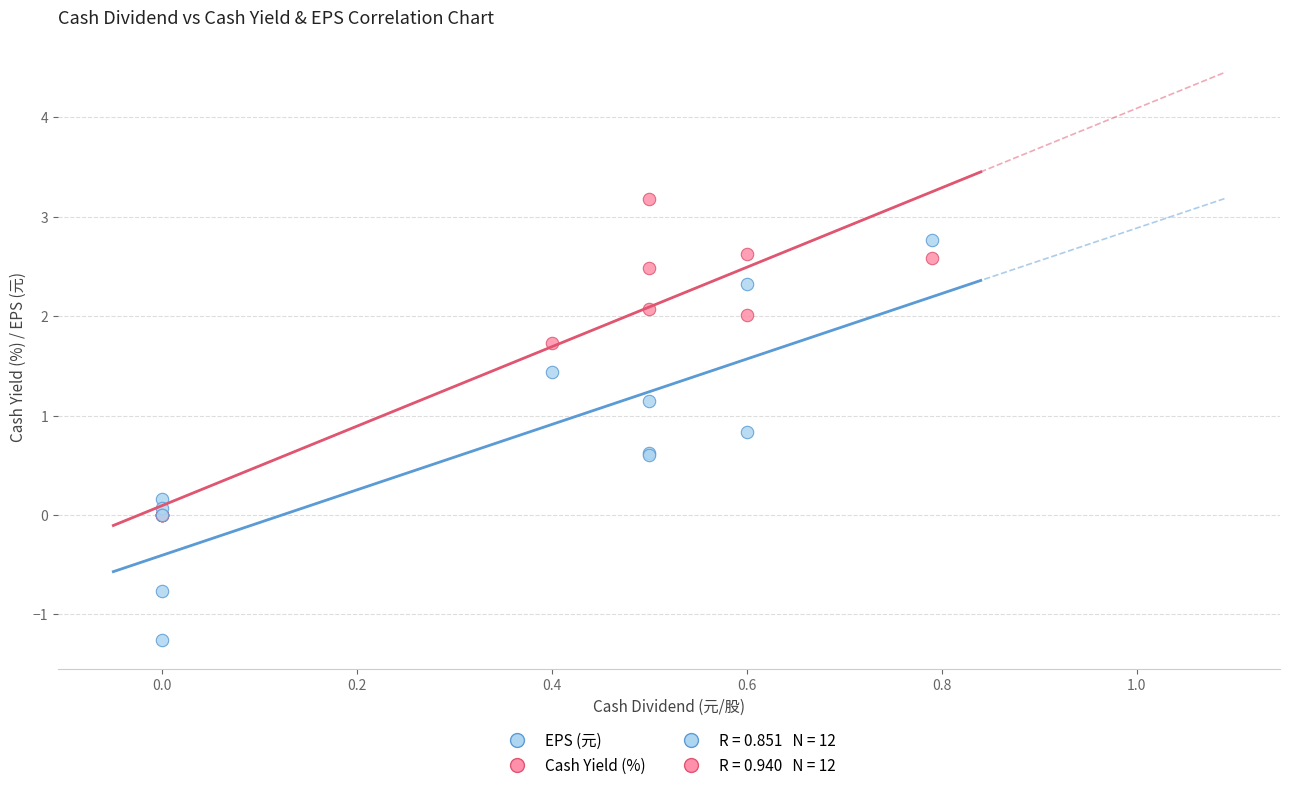

Which series reaches the minimum Y coordinate?

EPS (元)